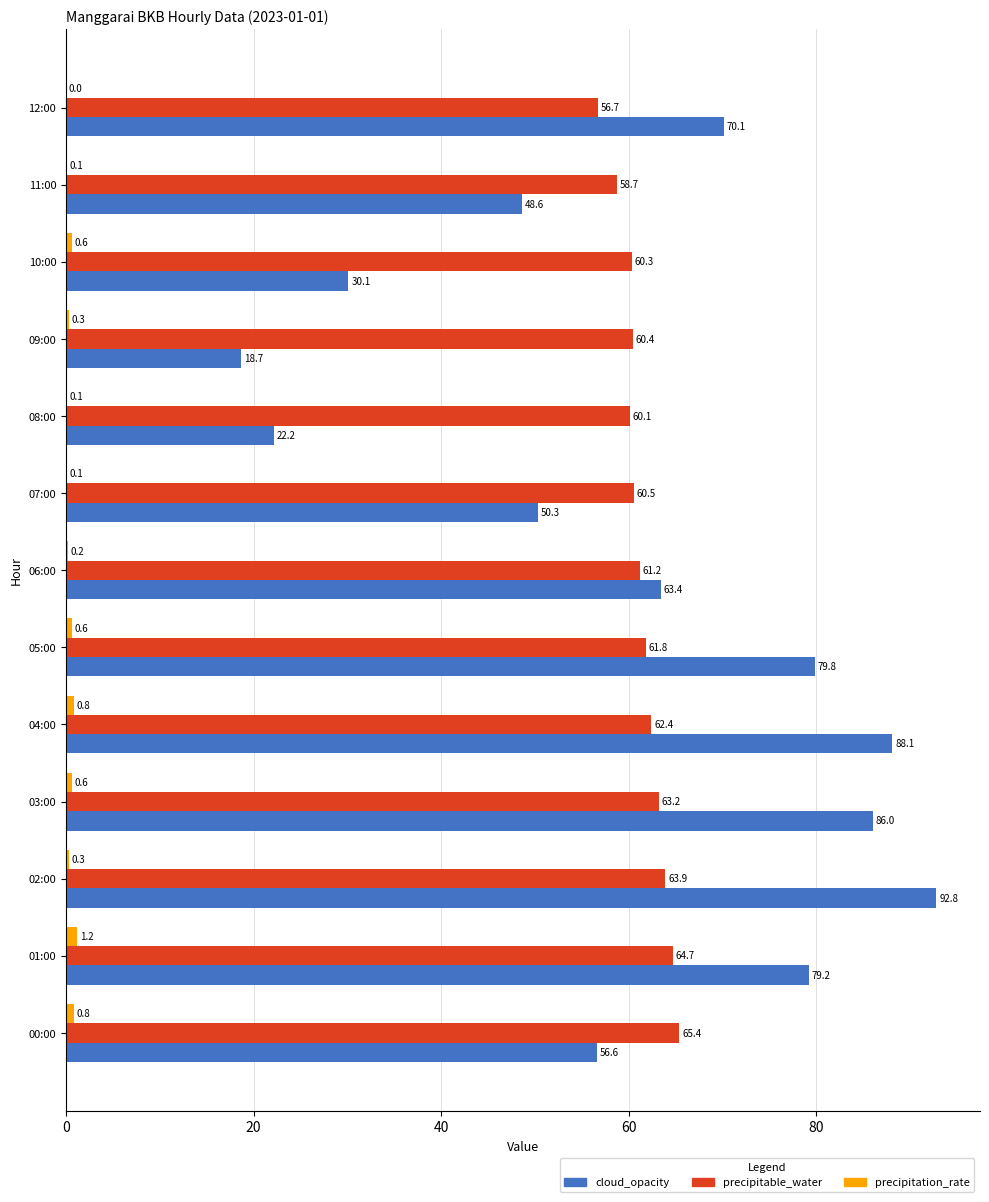

Where is cloud_opacity nearest to the value 55?

00:00